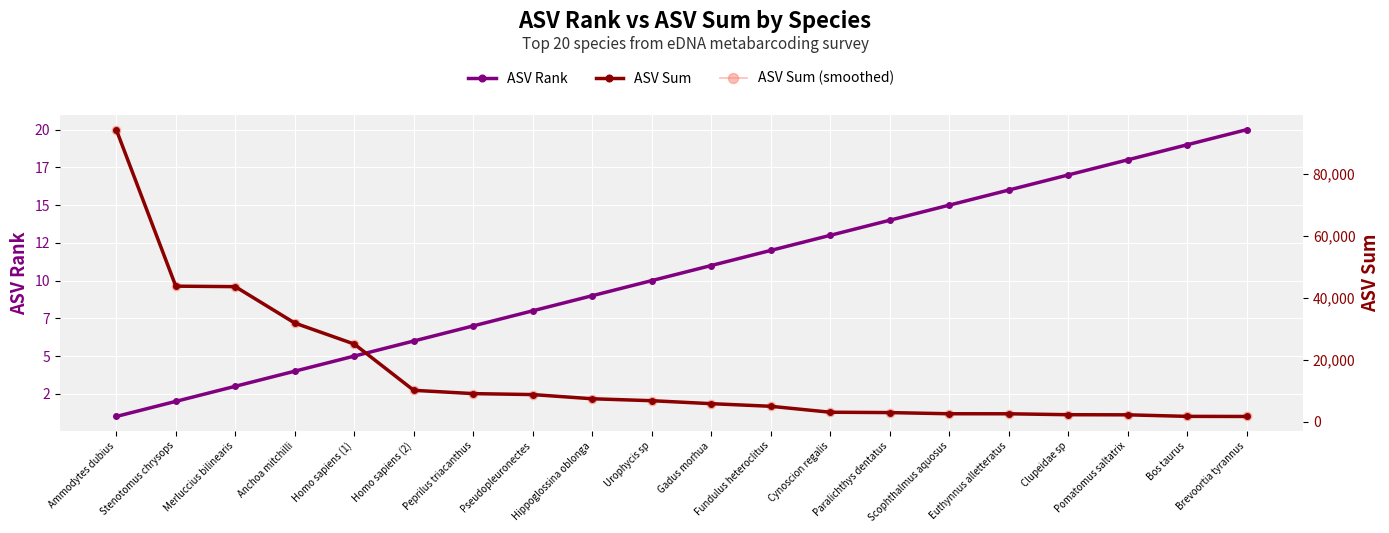

Which category has the lowest value in the ASV Rank series?

Ammodytes dubius